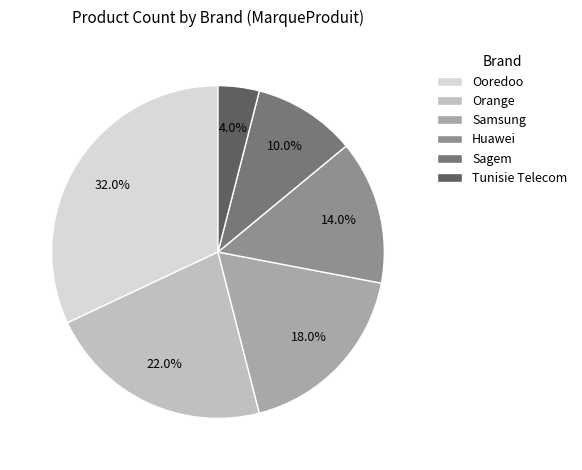

Does any single category account for the majority?

No